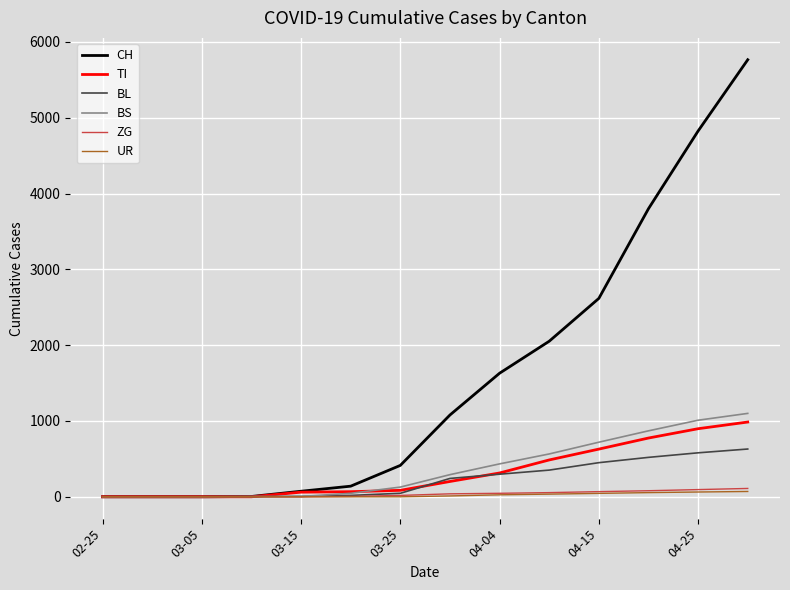

Does the chart have visible grid lines?

Yes